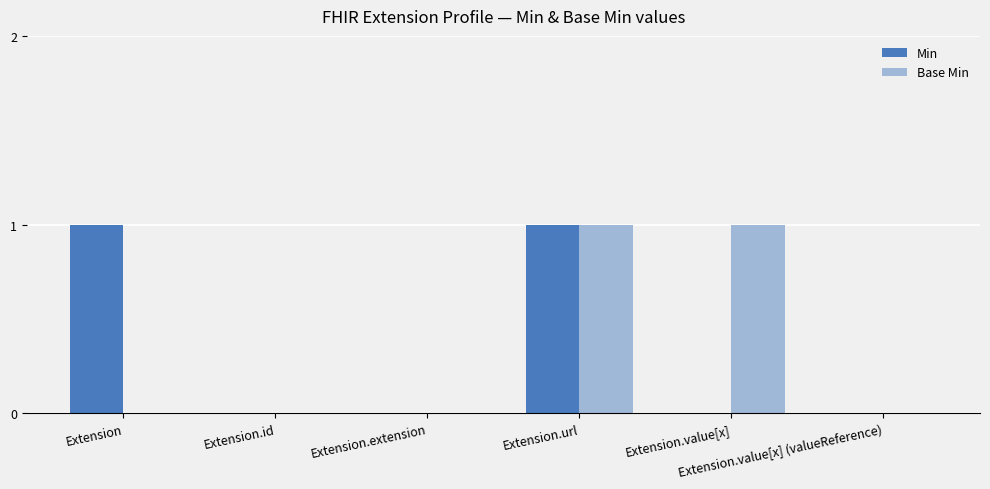

Is it true that Base Min equals 0 at Extension.extension?

True